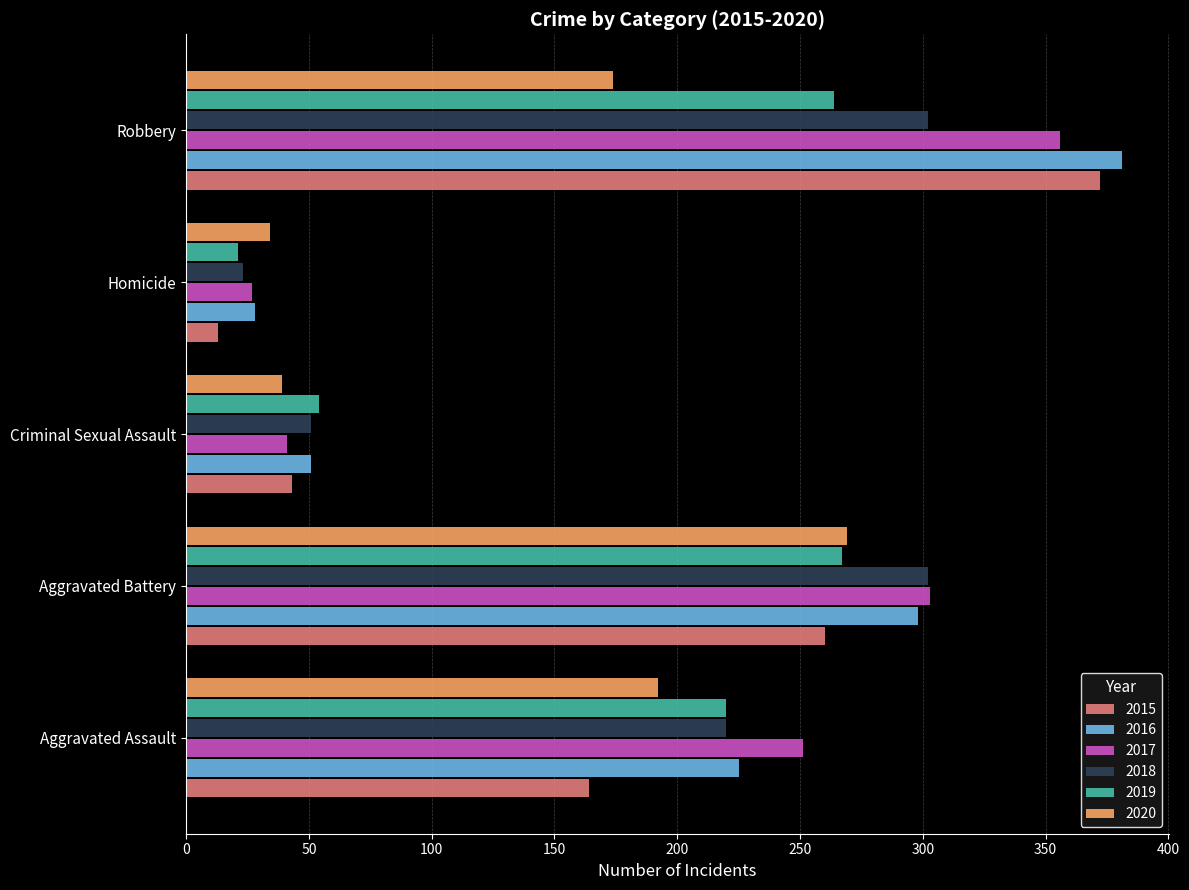

What is the total value across all series at Aggravated Battery?

1699